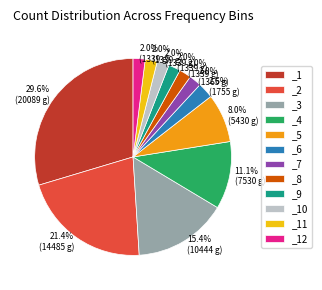

To the nearest percent, what is the difference between the largest and smallest slice percentages?

28%